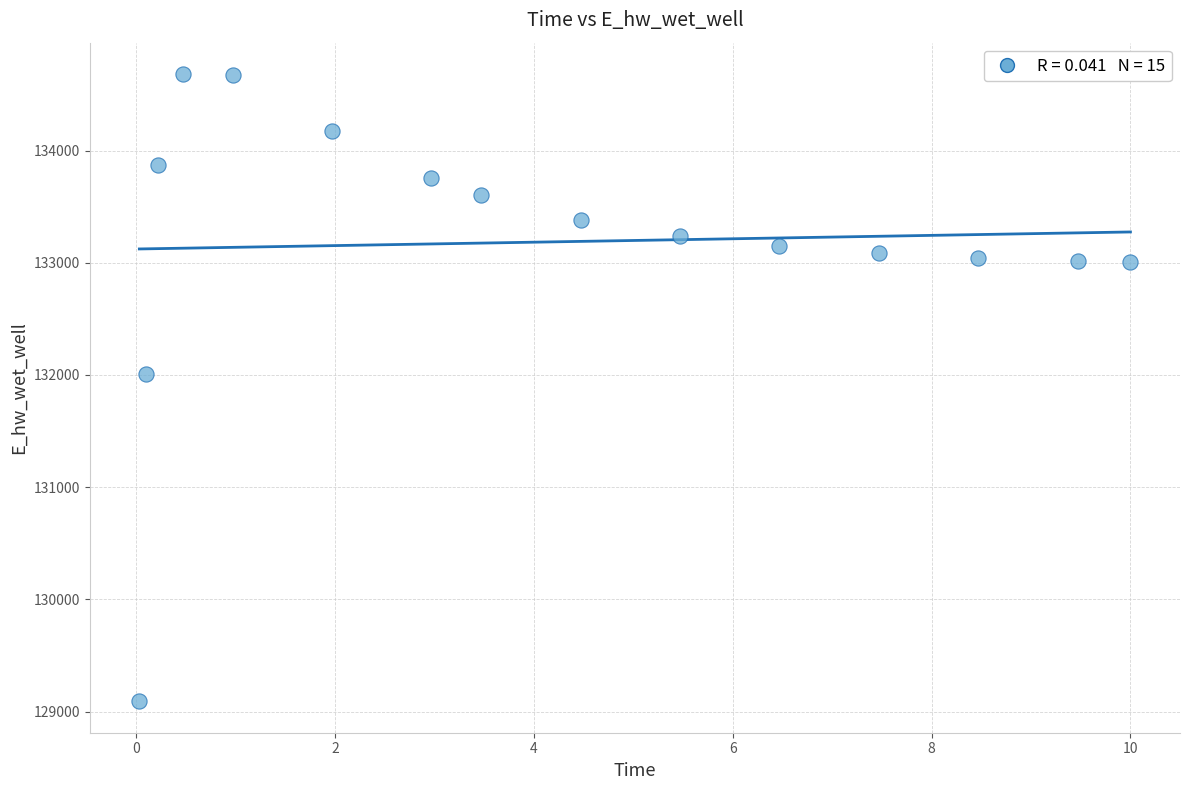

What is the range of Y values (max minus min)?

5591.9